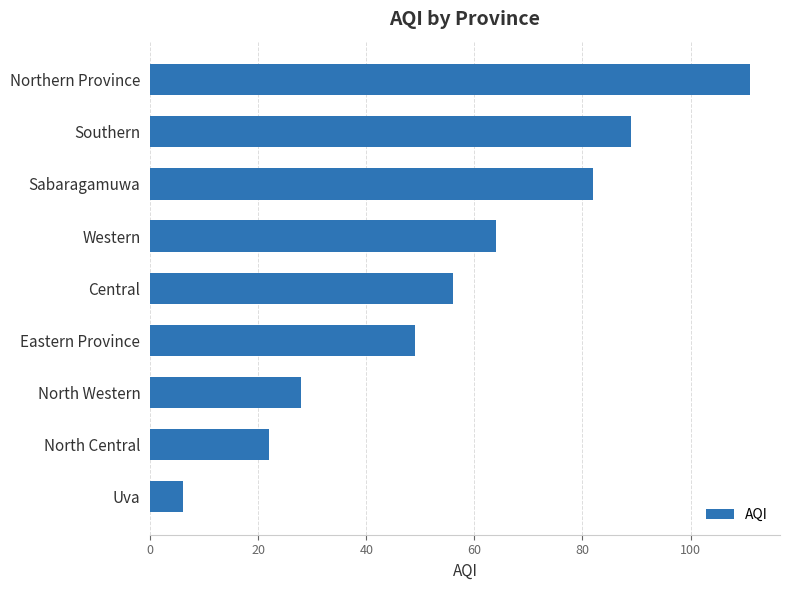

True or false: the data shows 32 at Northern Province.

False